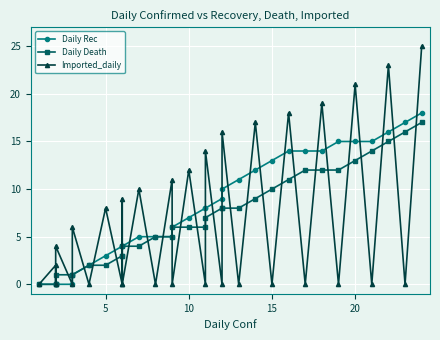

The Imported_daily series shows 15 at 16. True or false?

False